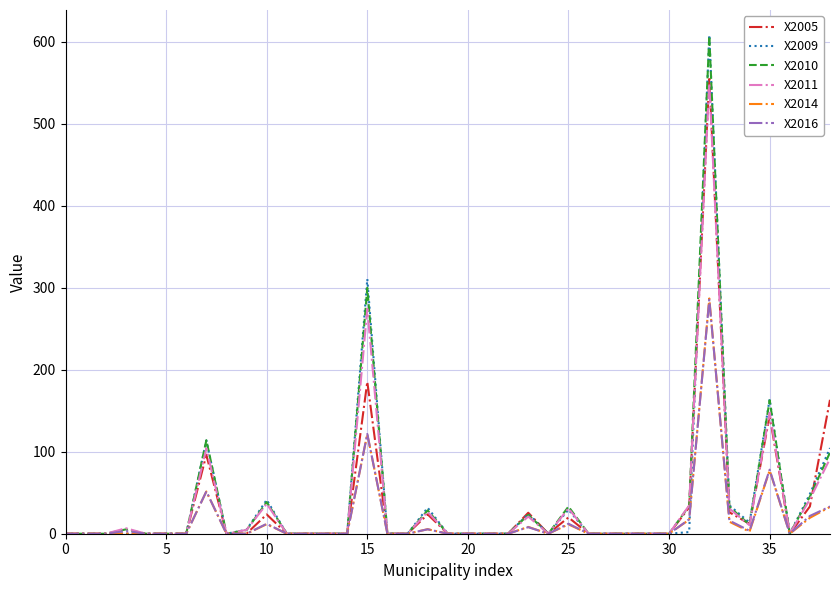

What is the sum of all X2011 values?

1410.4